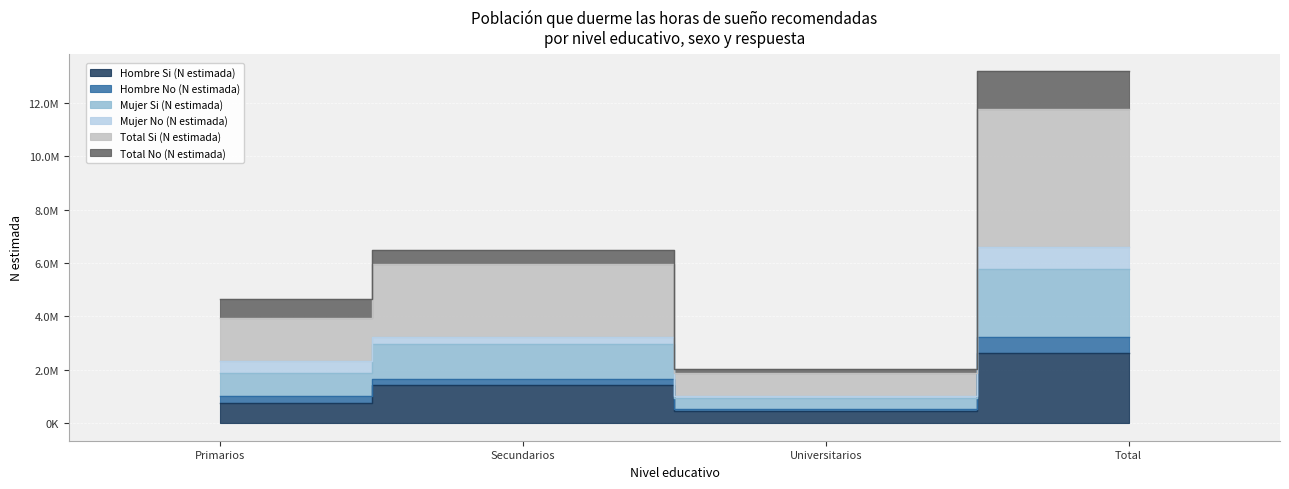

How many Total Si (N estimada) values are between 1019328 and 3229605?

3